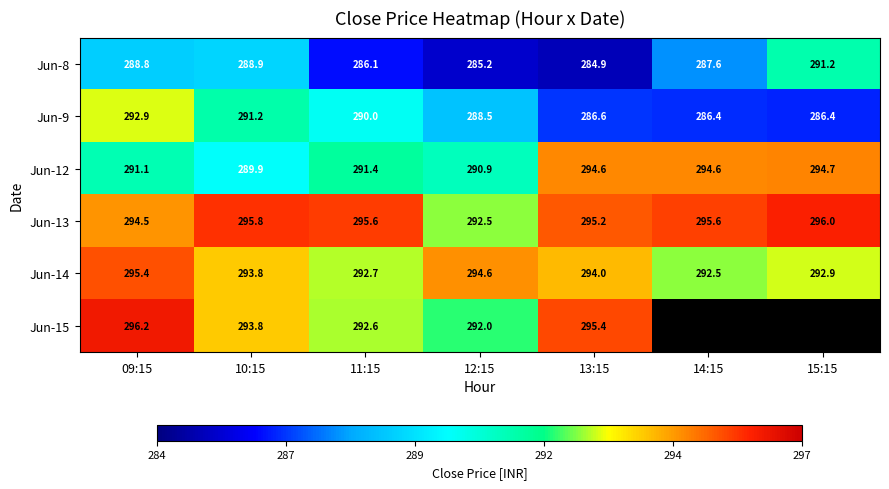

What is the spread (max minus min) of values at 12:15?

9.4